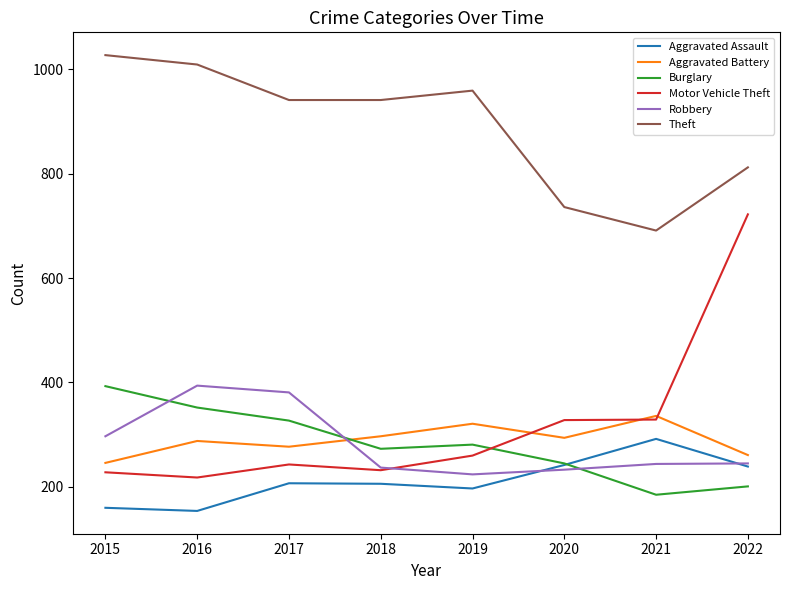

What is the difference between the second highest and minimum values in the Aggravated Assault series?

88